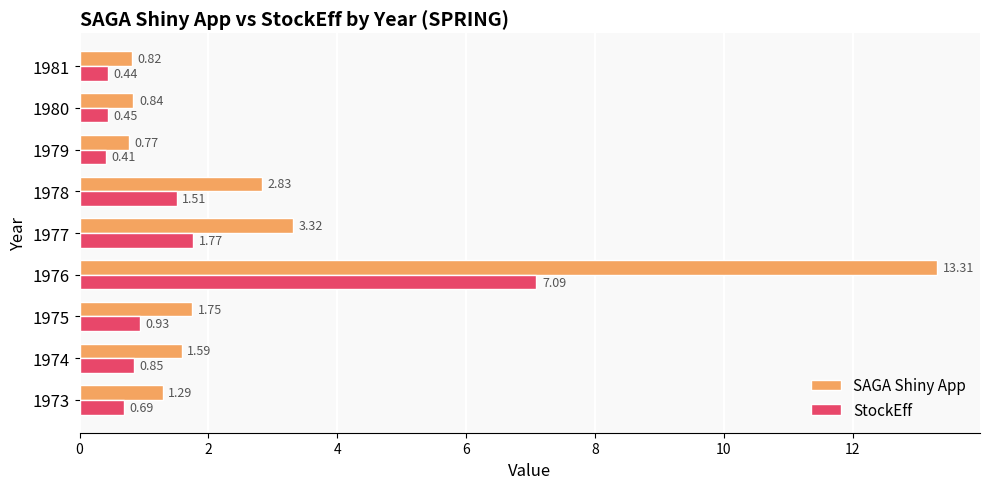

Which category has the highest value across all series?

1976